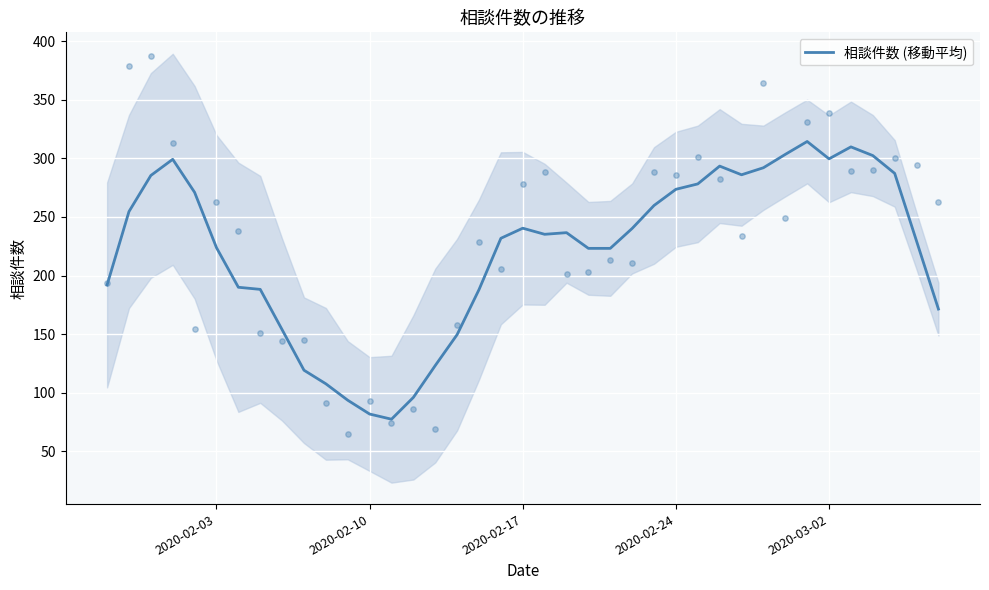

What is the lowest value of the 相談件数 (移動平均) series?

77.4